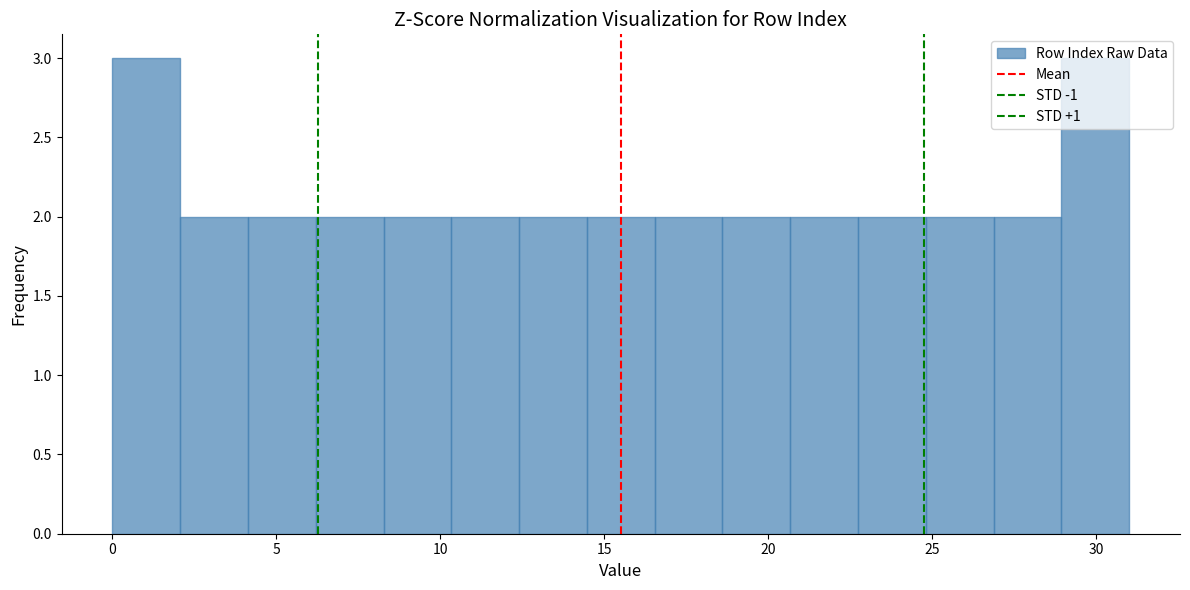

Reading left to right, transcribe this chart: for each bar, give the range it covers on the x-axis and its height. Neither the bar edges nor the heights are printed on the chart, so give them approximately, as read against the axes.

0.0 to 2.0: 3
2.0 to 4.0: 2
4.0 to 6.0: 2
6.0 to 8.5: 2
8.5 to 10.5: 2
10.5 to 12.5: 2
12.5 to 14.5: 2
14.5 to 16.5: 2
16.5 to 18.5: 2
18.5 to 20.5: 2
20.5 to 22.5: 2
22.5 to 25.0: 2
25.0 to 27.0: 2
27.0 to 29.0: 2
29.0 to 31.0: 3